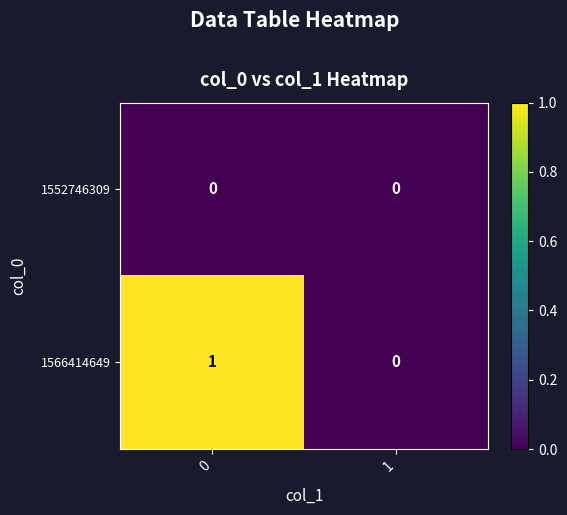

True or false: 1566414649 has a value of 1 at 0.

True